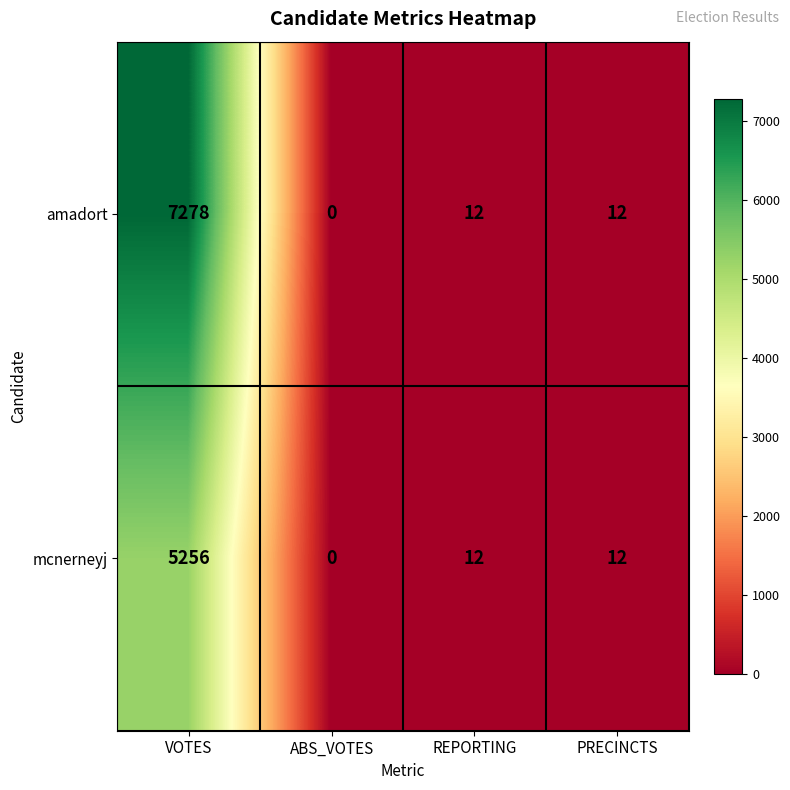

How many data points does each series have?

4